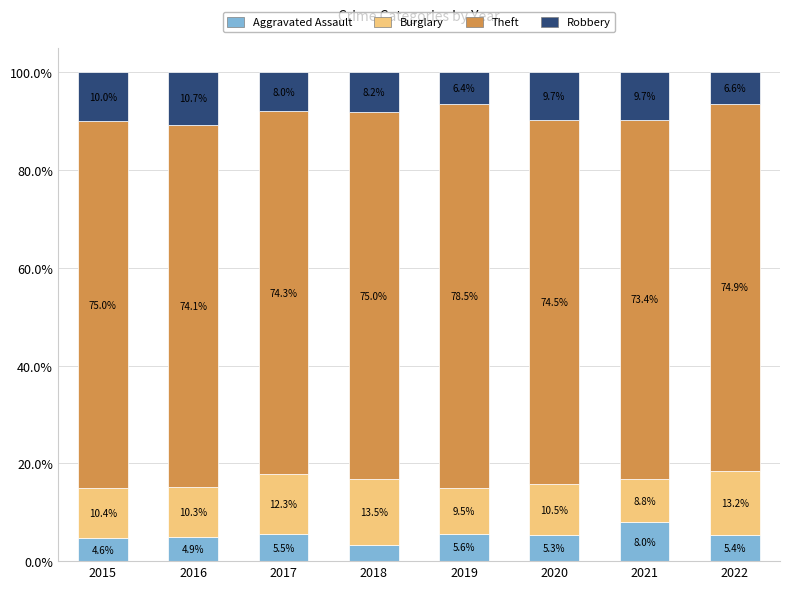

Reading left to right, list the values for the Aggravated Assault series.

2015=4.6	2016=4.9	2017=5.5	2018=3.3	2019=5.6	2020=5.3	2021=8.0	2022=5.4